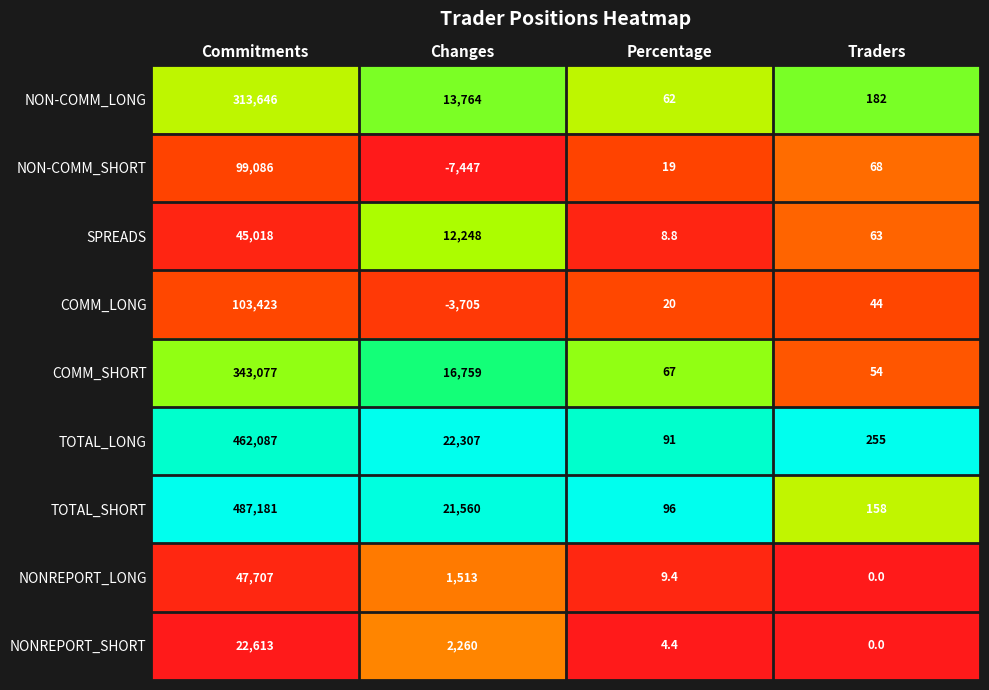

Count the number of categories in the chart.

4